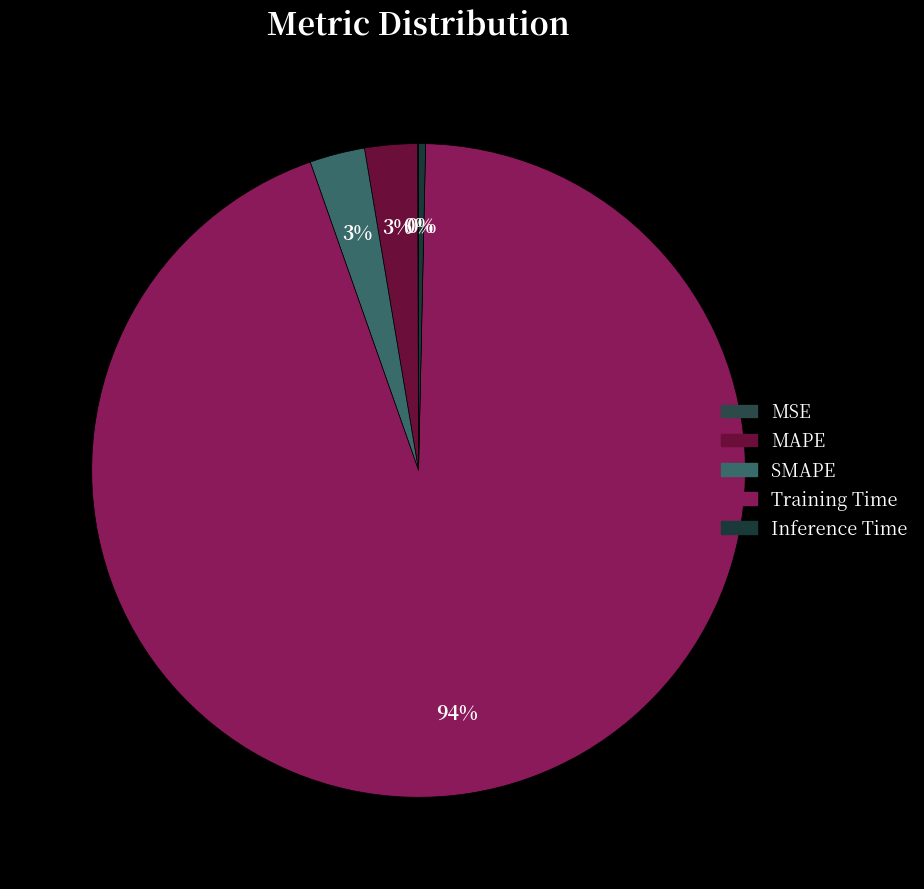

How many segments does this pie chart have?

5